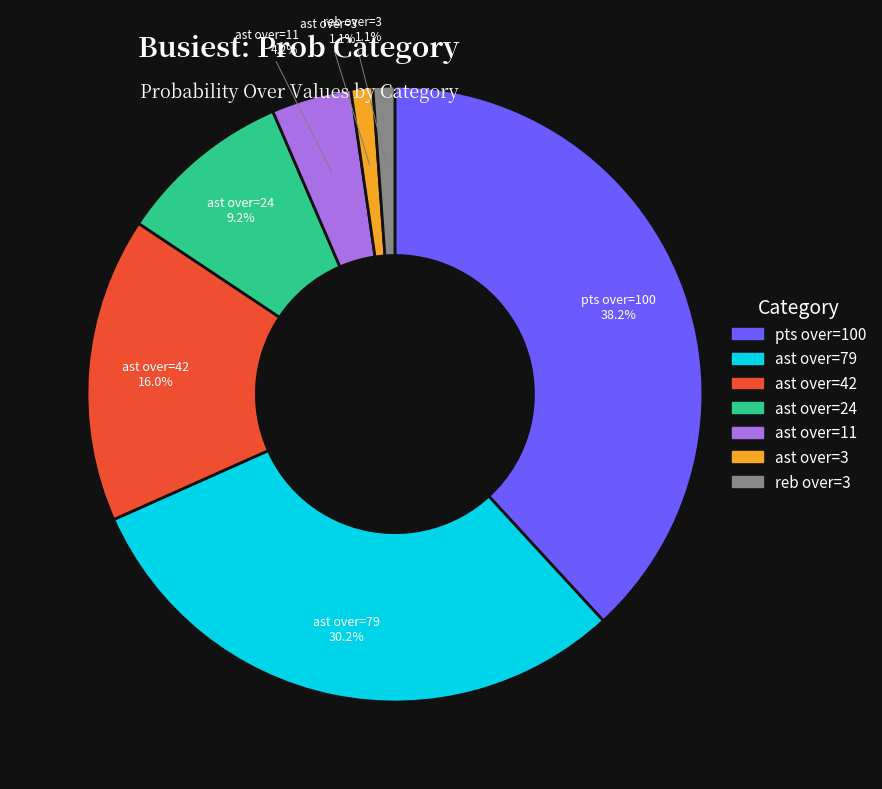

Is there a majority slice in this chart?

No